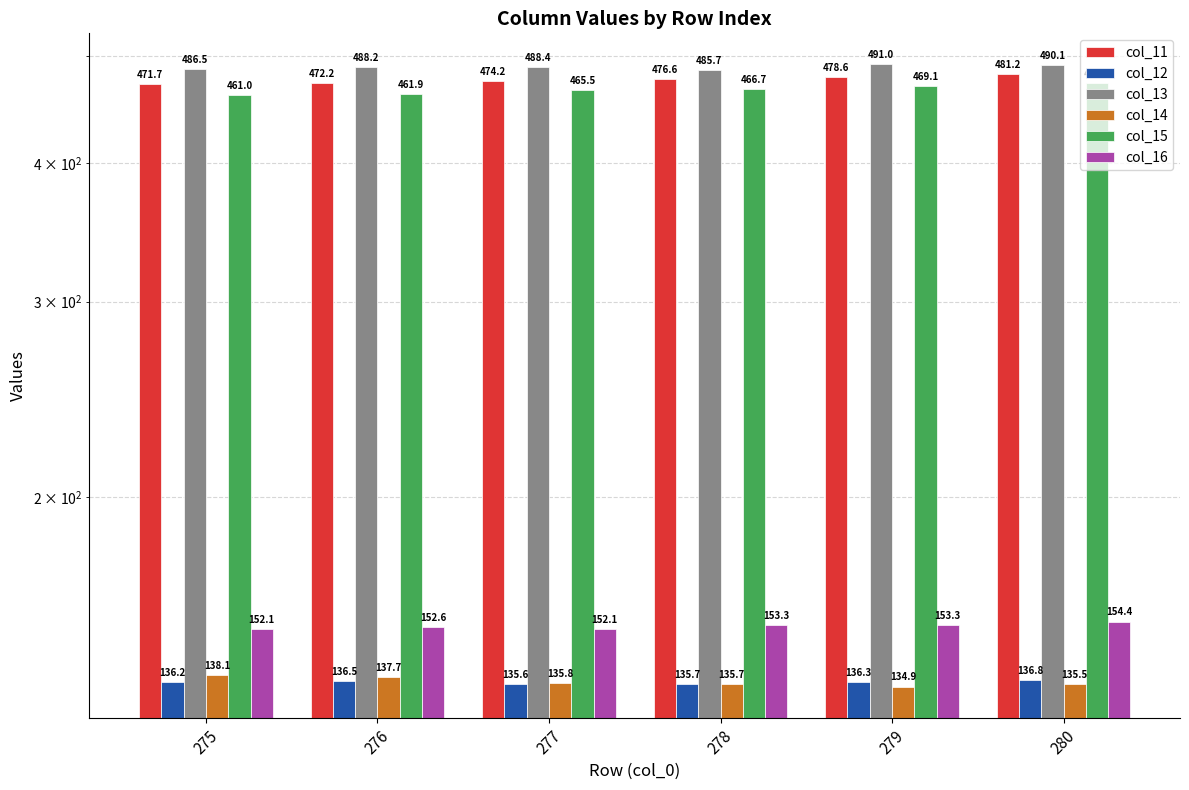

Reading left to right, transcribe all the data shown in this chart.

col_11: 471.7	472.2	474.2	476.6	478.6	481.2
col_12: 136.2	136.5	135.6	135.7	136.3	136.8
col_13: 486.5	488.2	488.4	485.7	491.0	490.1
col_14: 138.1	137.7	135.8	135.7	134.9	135.5
col_15: 461.0	461.9	465.5	466.7	469.1	472.1
col_16: 152.1	152.6	152.1	153.3	153.3	154.4